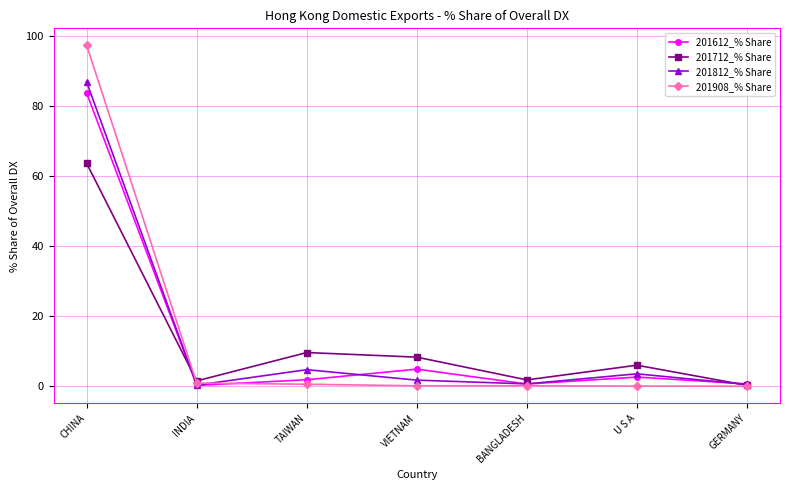

Which series has the widest spread of values?

201908_% Share